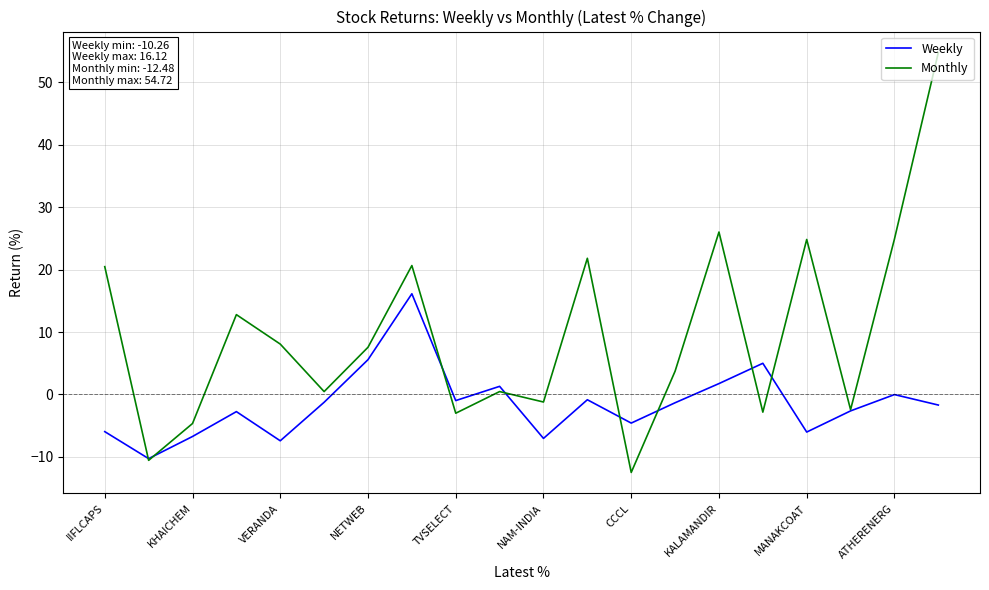

Which series has the largest range (max minus min)?

Monthly